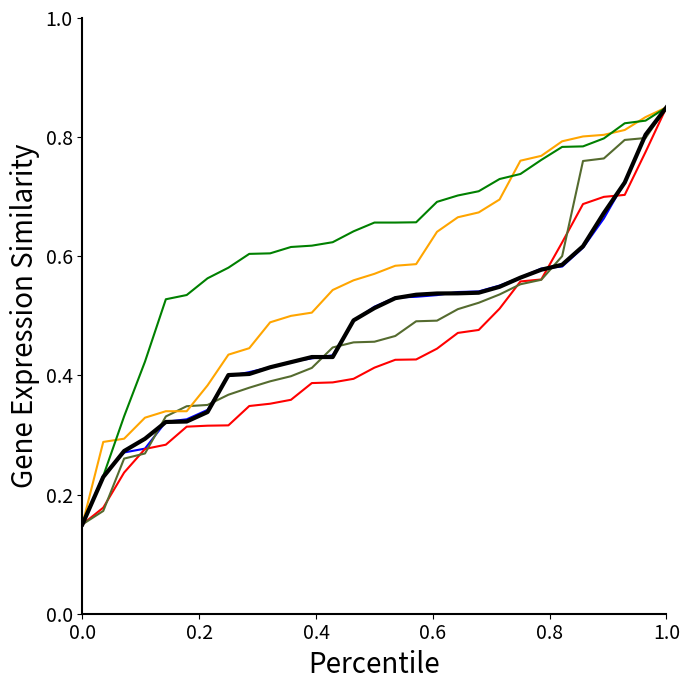

At which category is the sum across all series the highest?

1.0